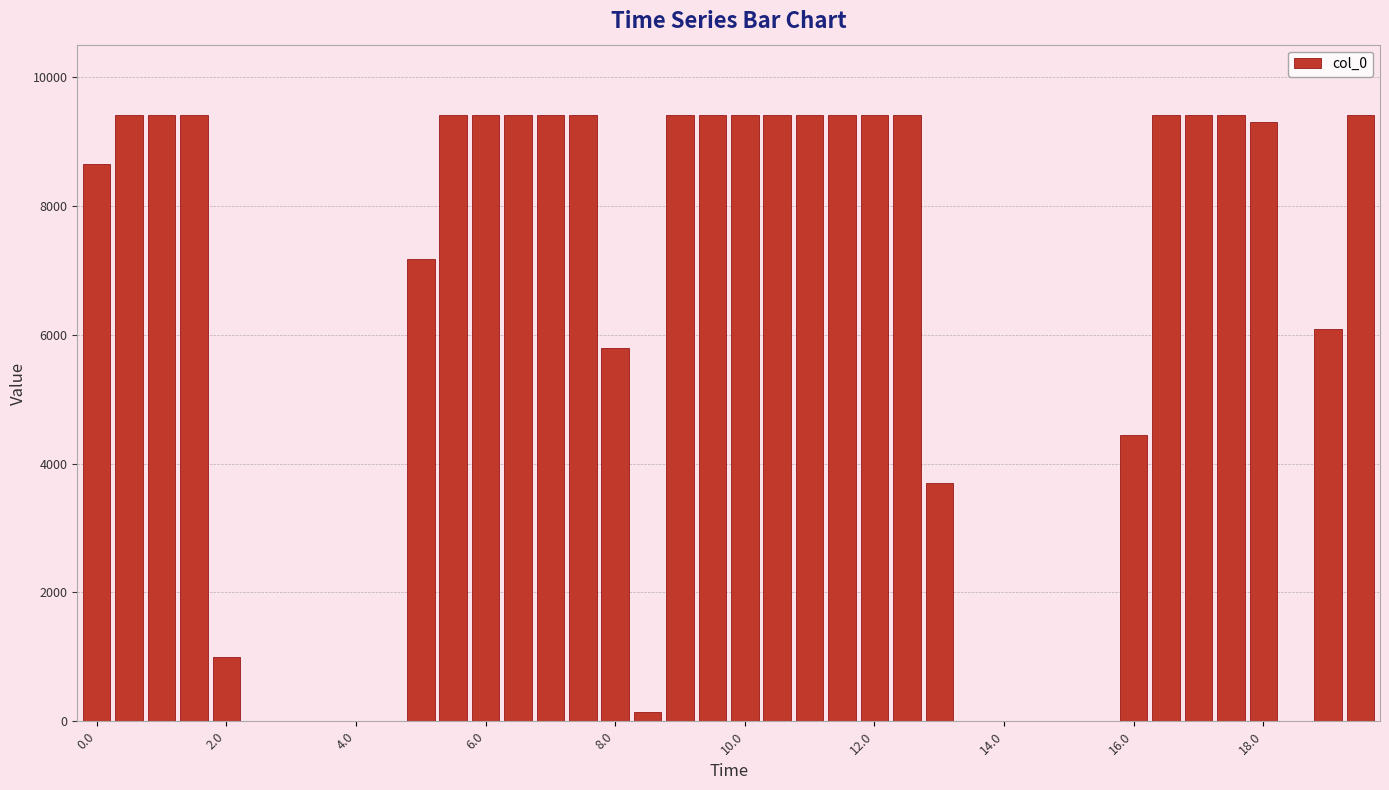

What is the maximum value shown in the chart?

9416